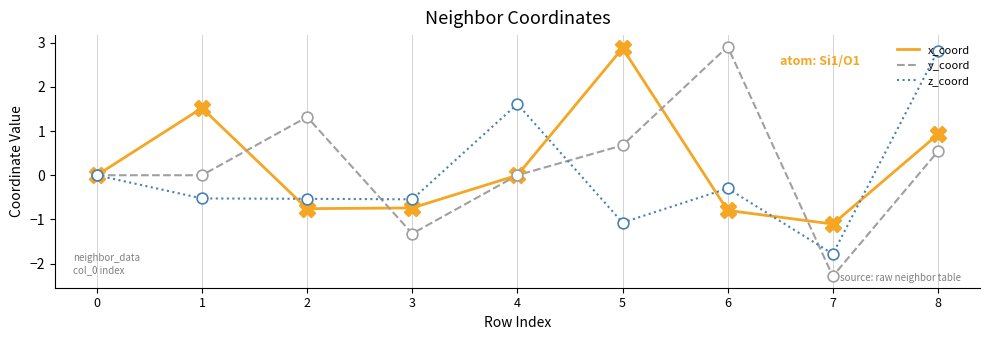

At how many categories does at least one series exceed 2?

3